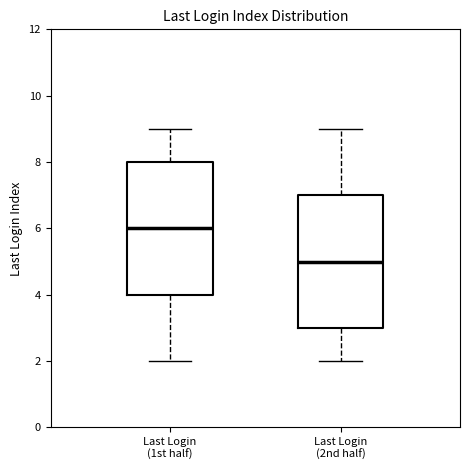

Reading left to right, transcribe this box plot: for each box, give where its median line is, the range the box spans, and where its two whiskers end, as read against the y-axis. The values are not printed on the chart, so give them approximately, as read against the axis.

Last Login (1st half): median 6, box 4 to 8, whiskers 2 to 9
Last Login (2nd half): median 5, box 3 to 7, whiskers 2 to 9